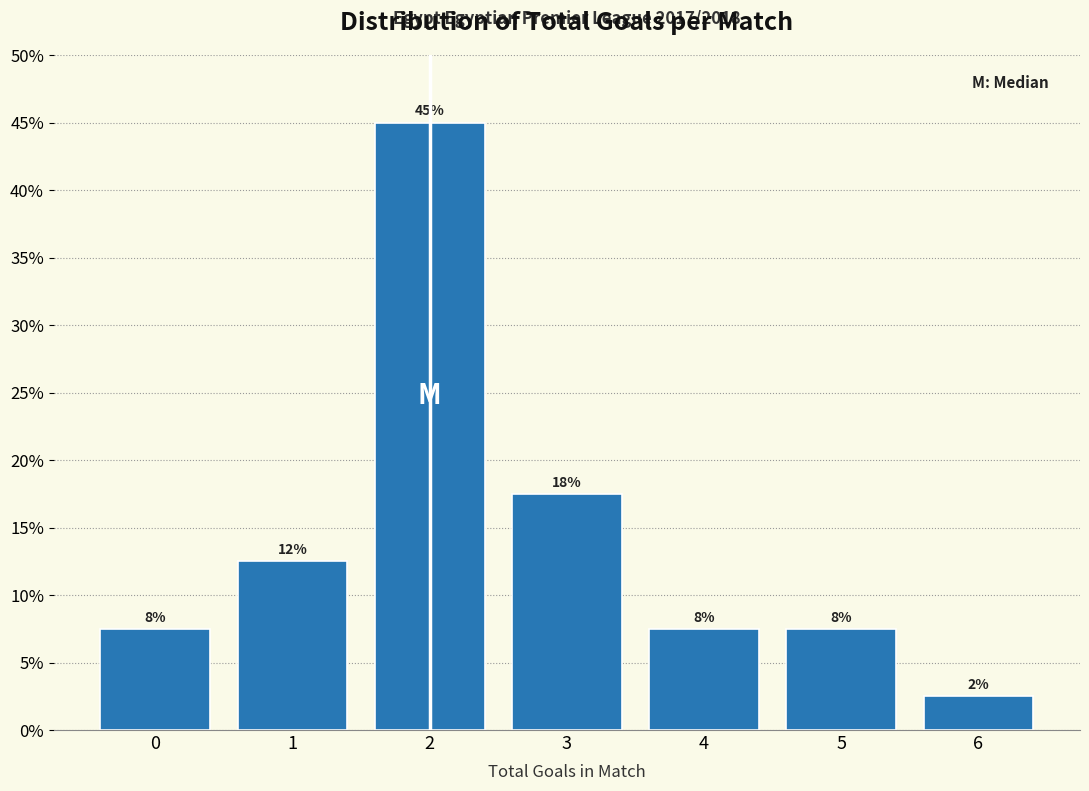

Does the chart contain any negative values?

No